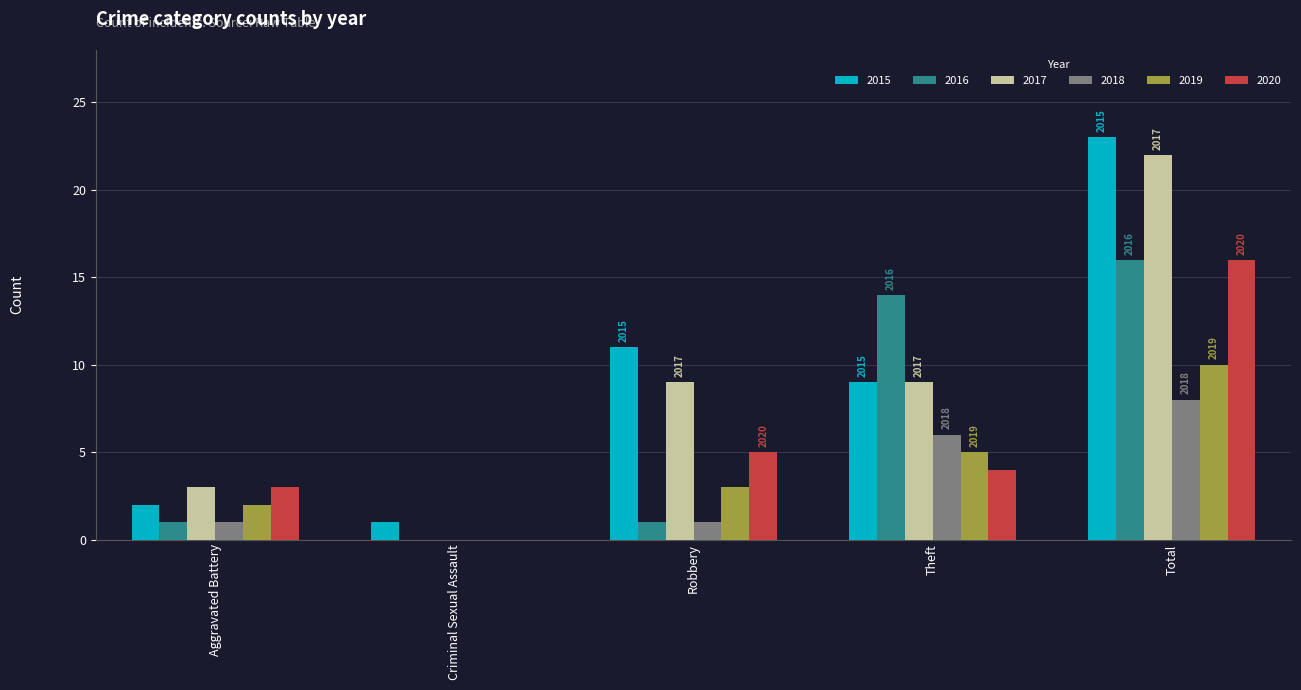

How many data points does each series have?

5